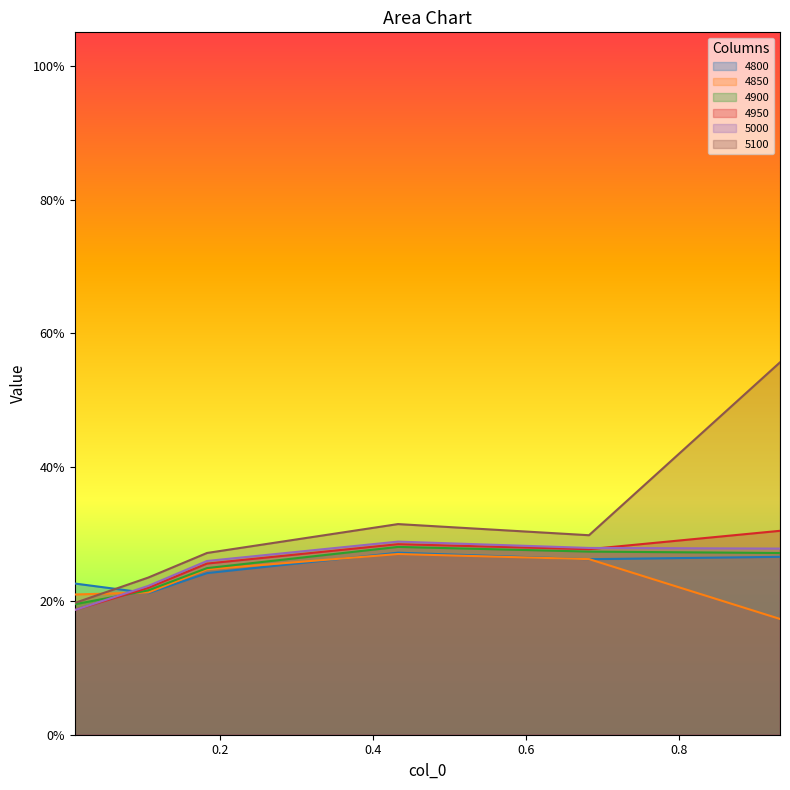

What is the maximum value shown in the chart?

0.6